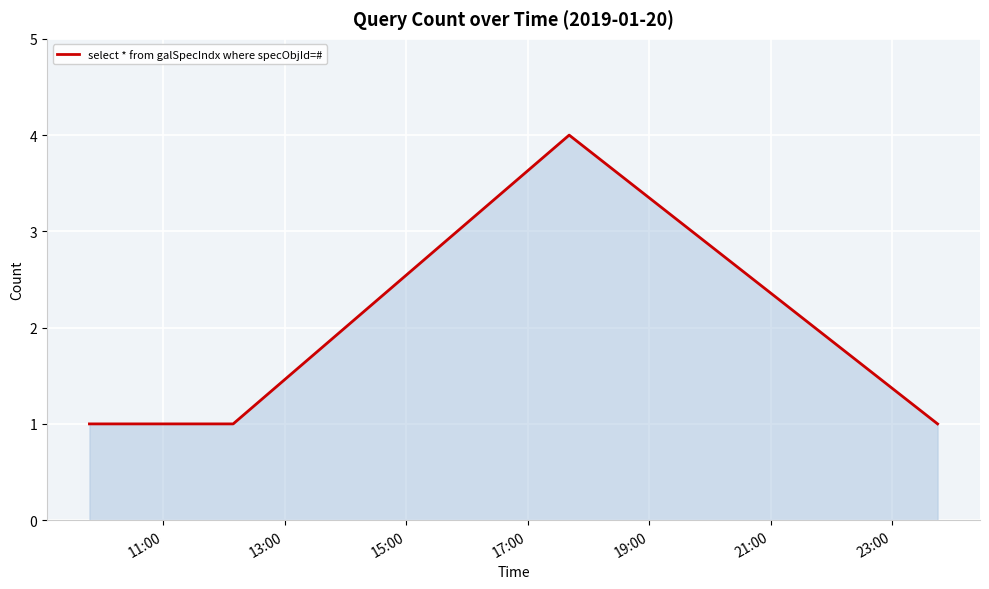

How many lines are shown in the chart?

1